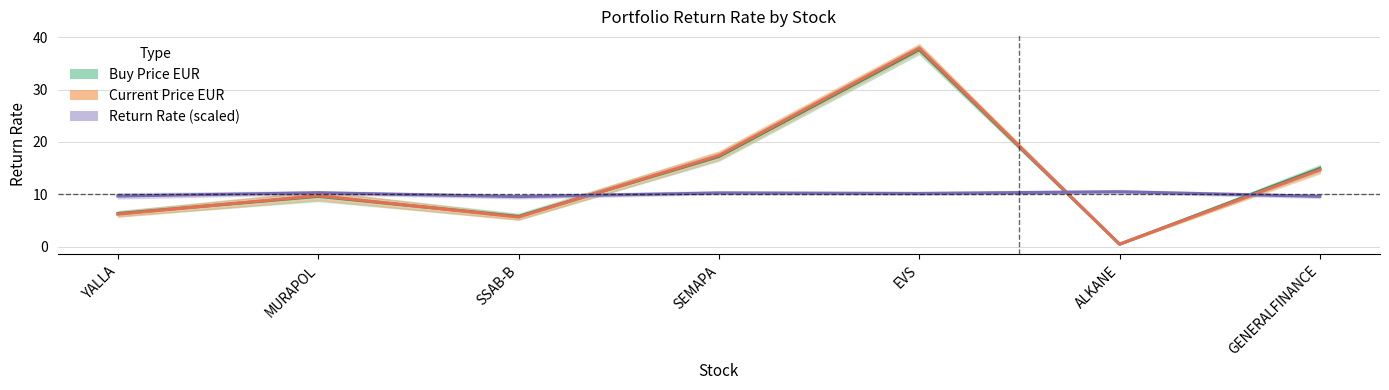

At which category is the sum across all series the highest?

EVS